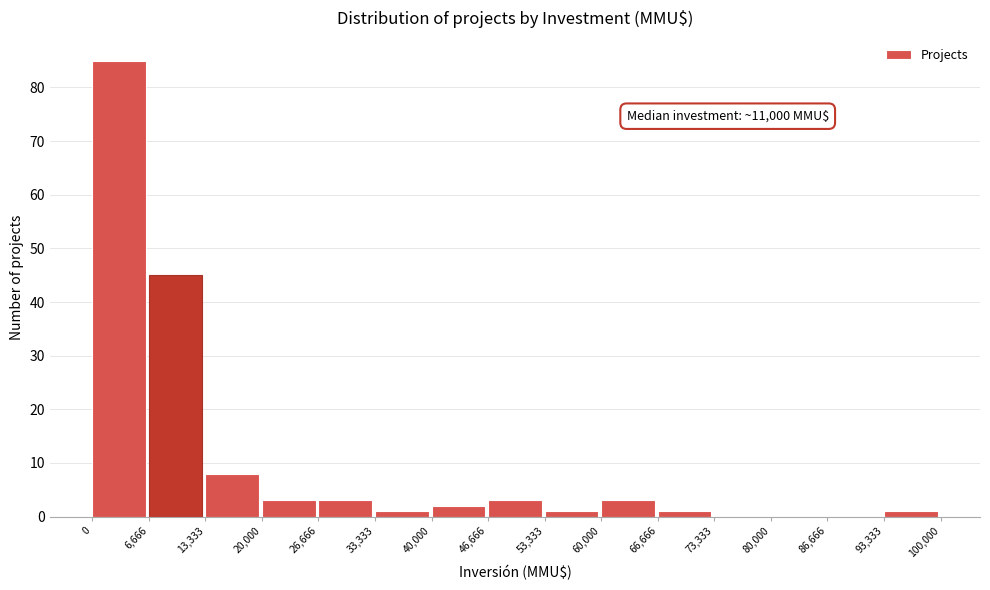

Over which range of the x-axis is the bar tallest?

0 to 6,666